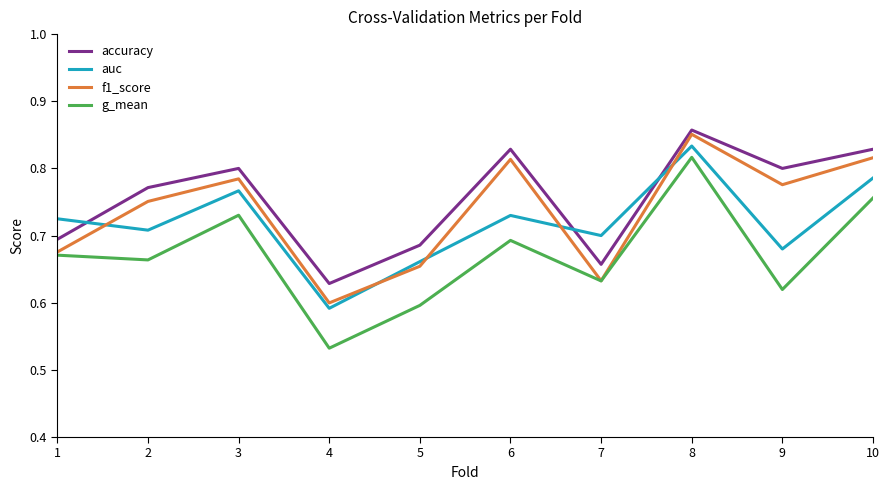

List the series in order of their overall mean, highest first.

accuracy, f1_score, auc, g_mean